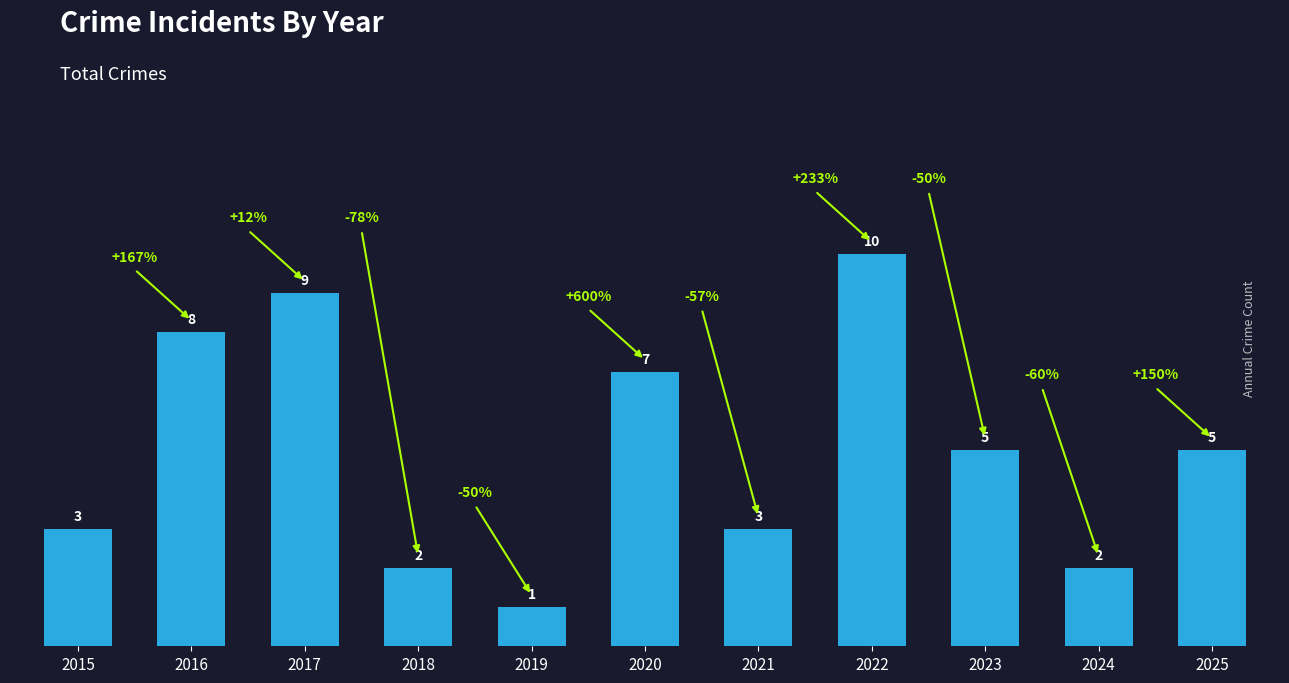

What is the value of the 1st bar from the left?

3